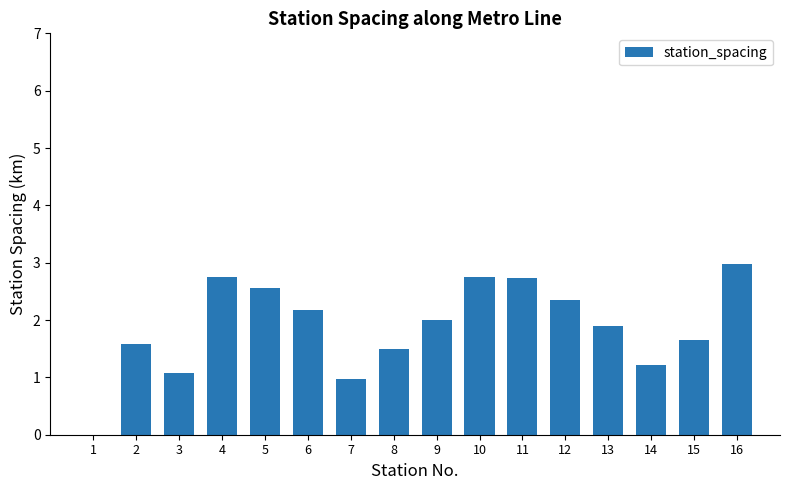

What is the maximum value shown in the chart?

3.0